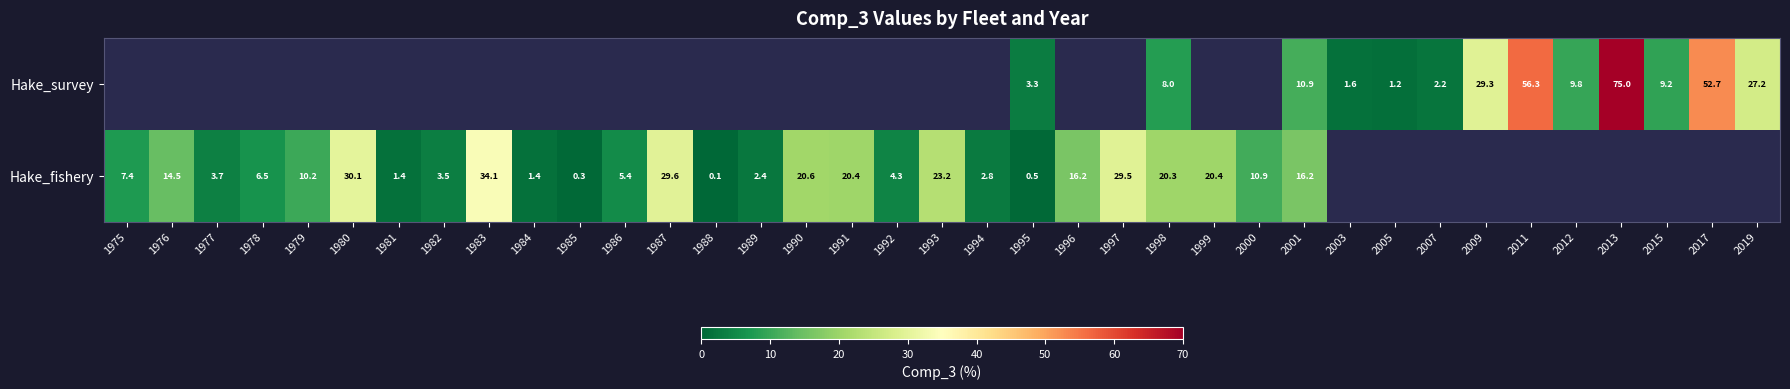

The value of Hake_survey at 2011 is 13.7. True or false?

False